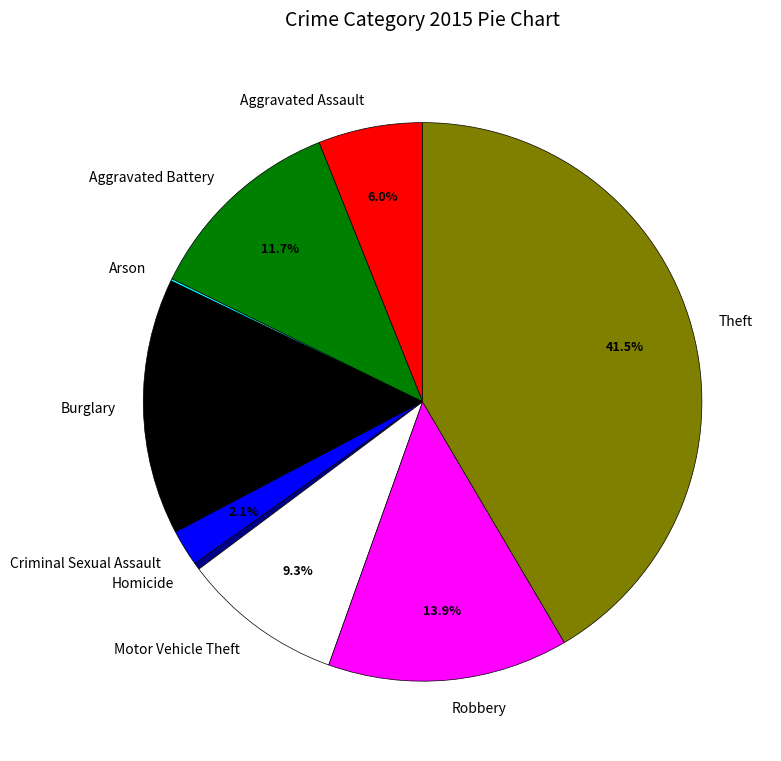

Is the sum of Robbery and Aggravated Battery greater than half?

No